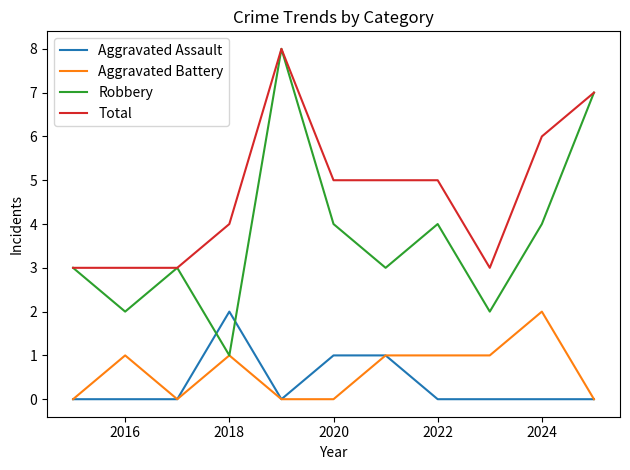

Reading right to left, list all the values displayed in this chart.

Aggravated Assault: 0	0	0	0	1	1	0	2	0	0	0
Aggravated Battery: 0	2	1	1	1	0	0	1	0	1	0
Robbery: 7	4	2	4	3	4	8	1	3	2	3
Total: 7	6	3	5	5	5	8	4	3	3	3